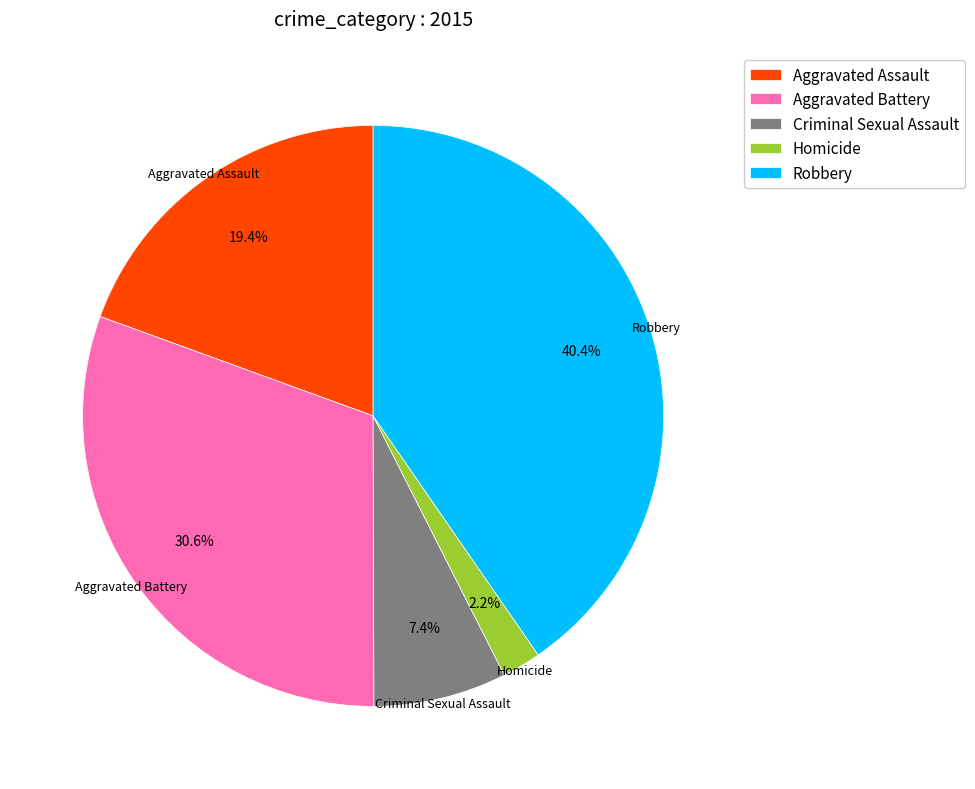

How many segments does this pie chart have?

5